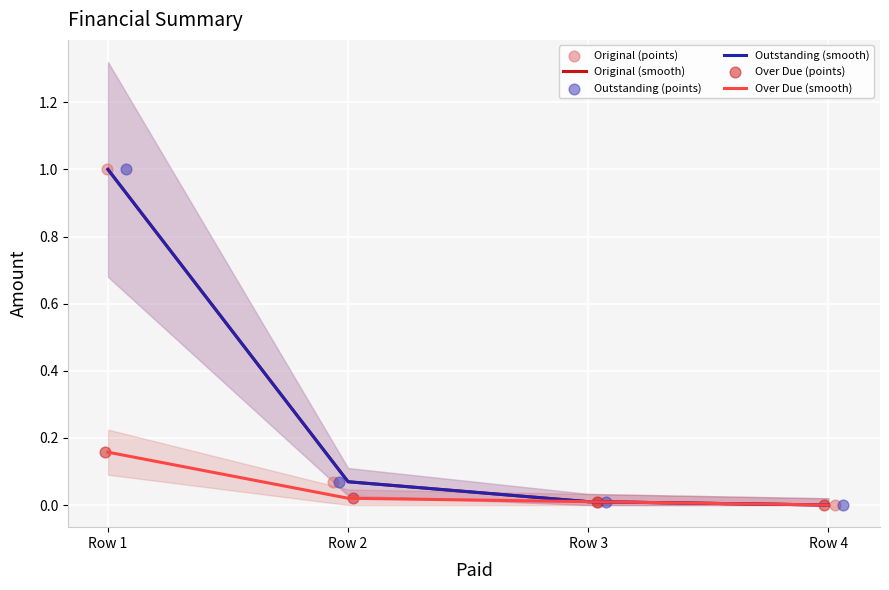

Which series contains the lowest Y value?

Original